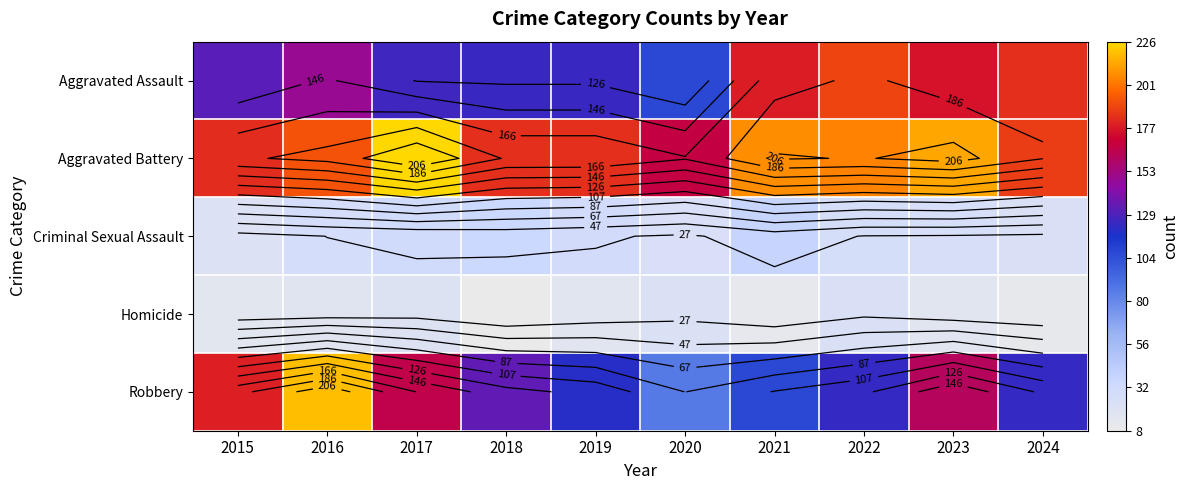

List the labels in order of Aggravated Assault value, smallest first.

2020, 2018, 2019, 2017, 2015, 2016, 2023, 2021, 2024, 2022